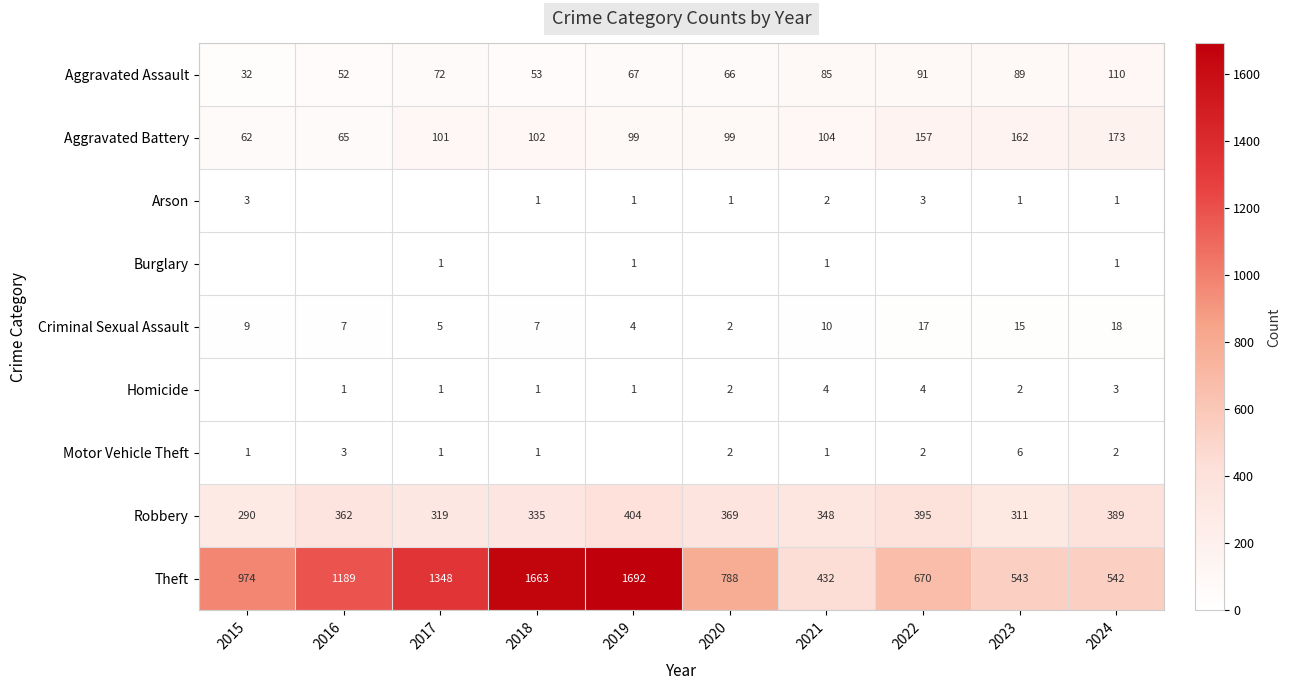

Which category has the lowest value across all series?

2016